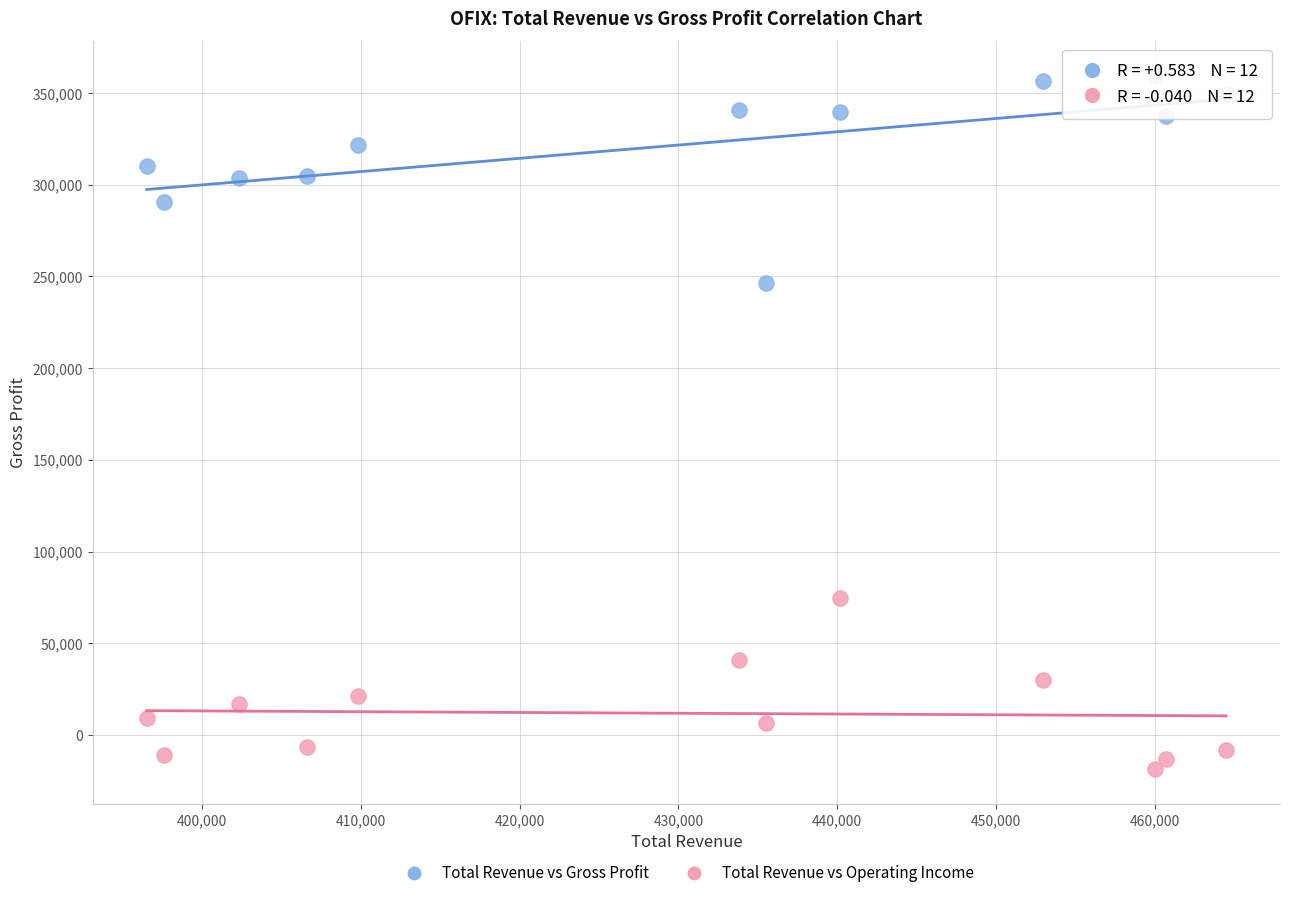

Across all series, what Y value is closest to 170250?

246500